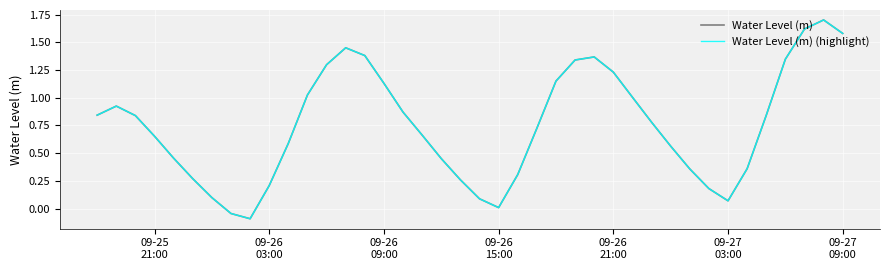

Which series has the widest spread of values?

Water Level (m)